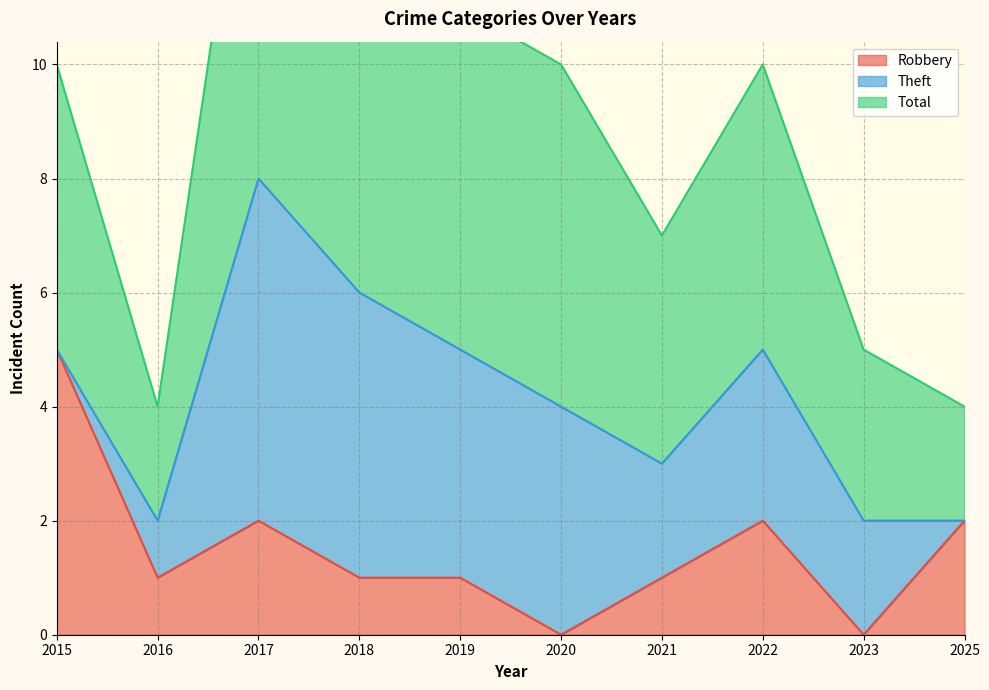

The value of Robbery at 2019 is 1. True or false?

True